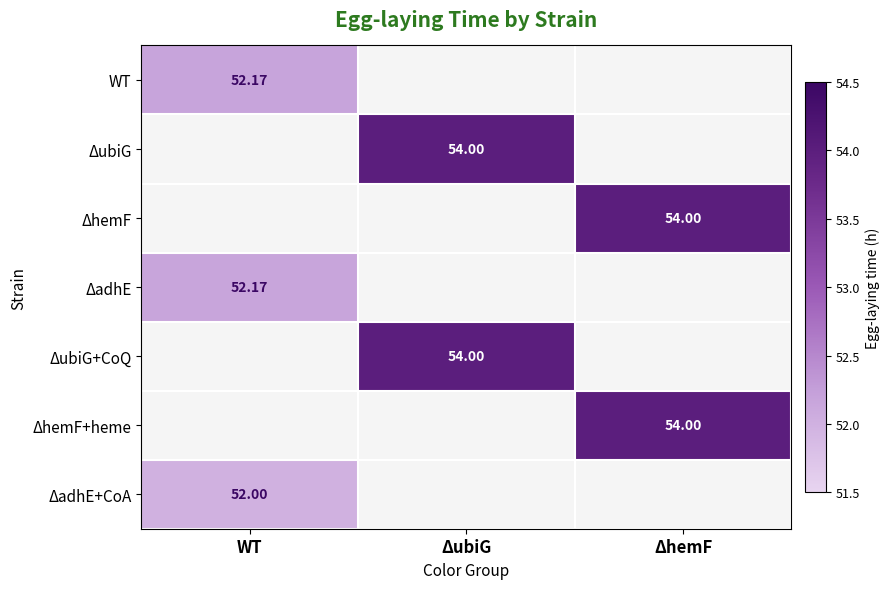

What is the spread (max minus min) of values at WT?

0.2